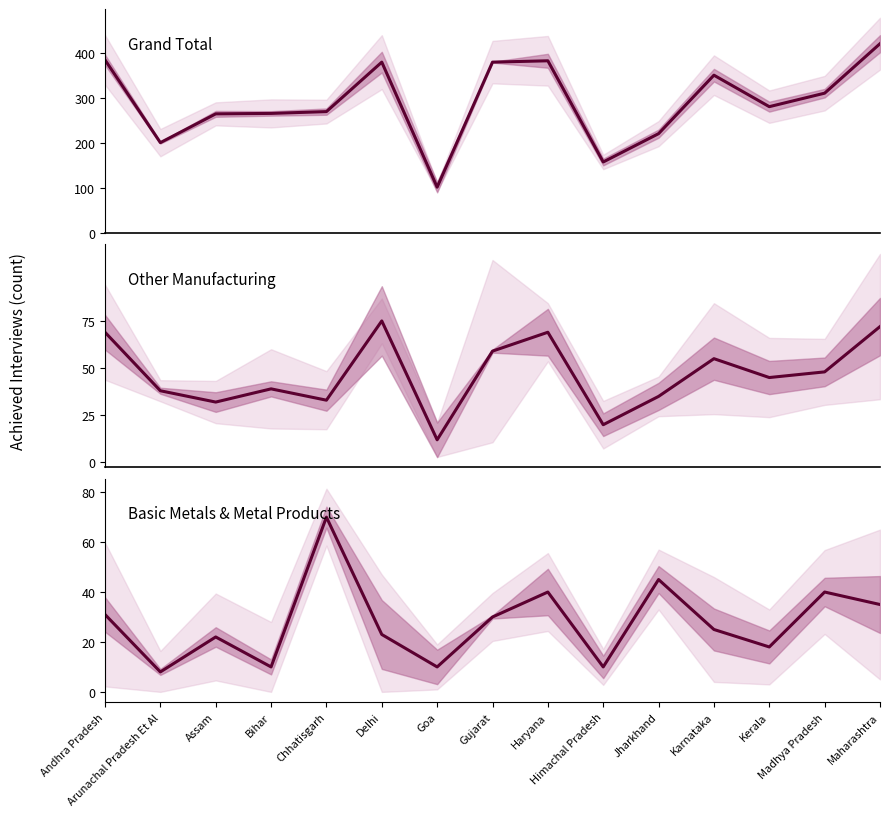

True or false: Basic Metals & Metal Products has a value of 16 at Gujarat.

False